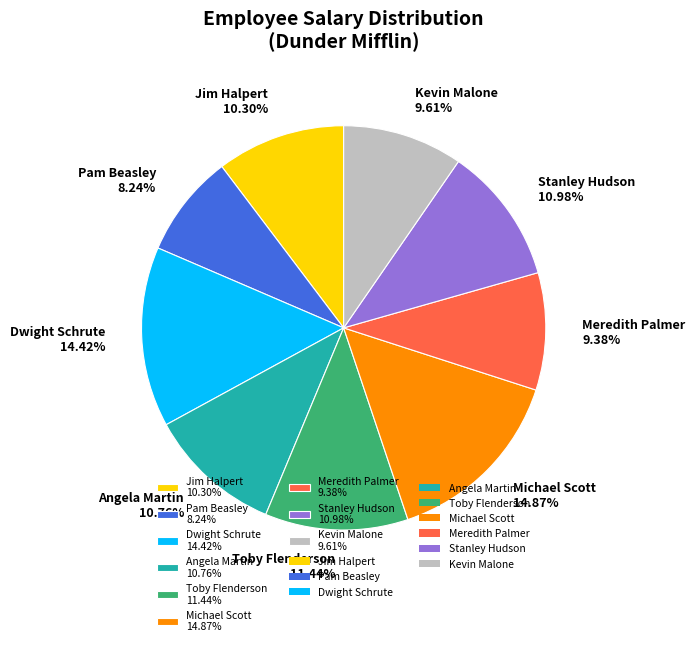

How many segments does this pie chart have?

9